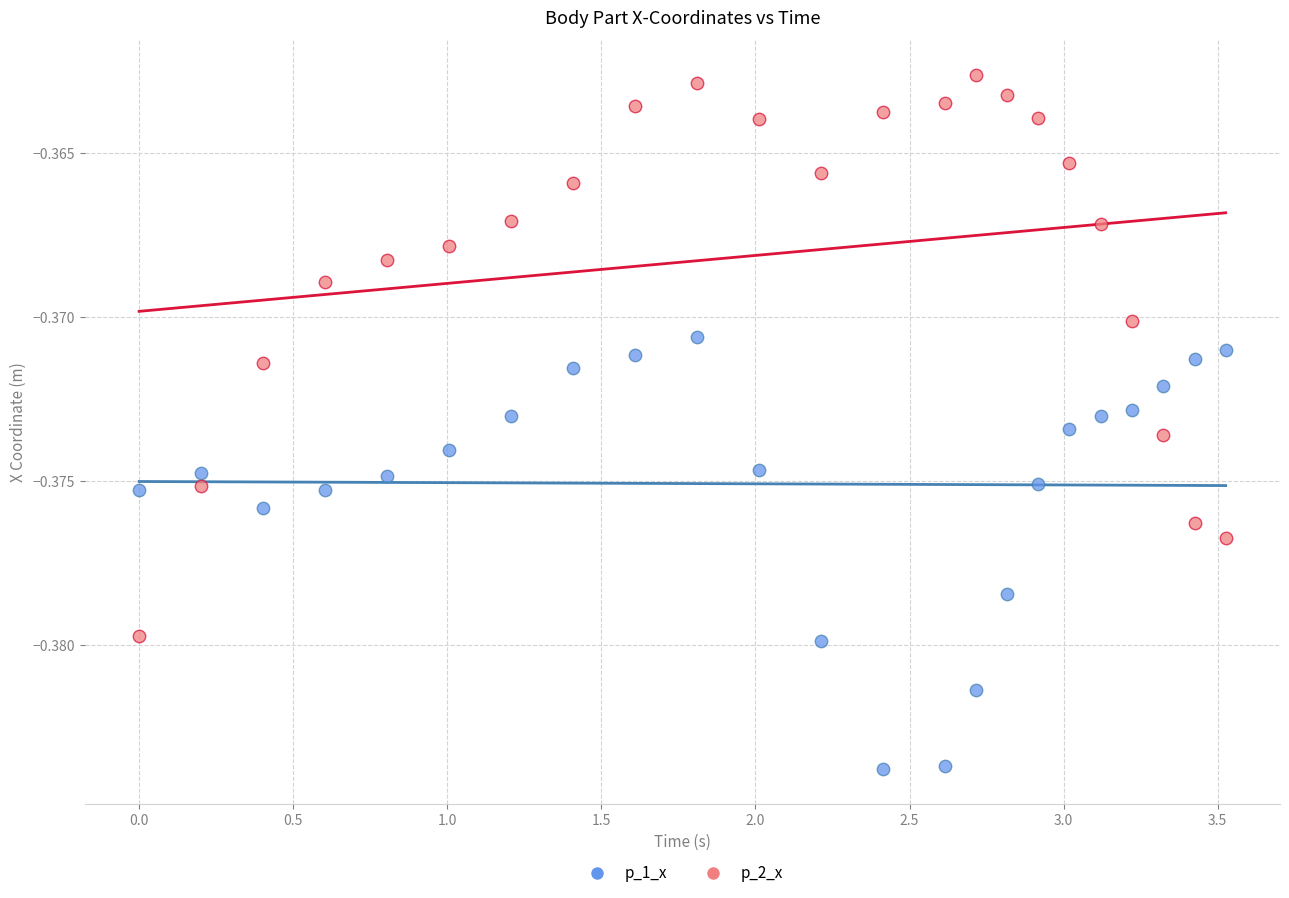

Which series contains the lowest Y value?

p_1_x